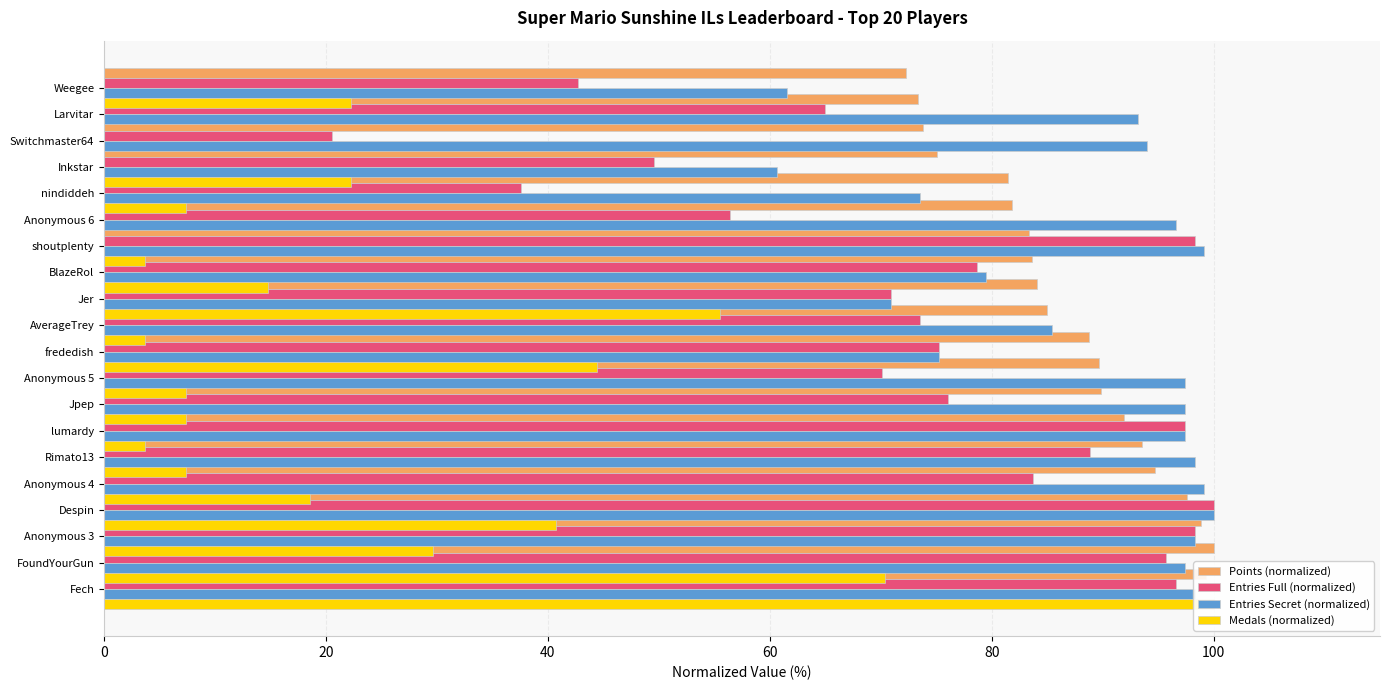

How many values in Medals (normalized) are above zero?

17